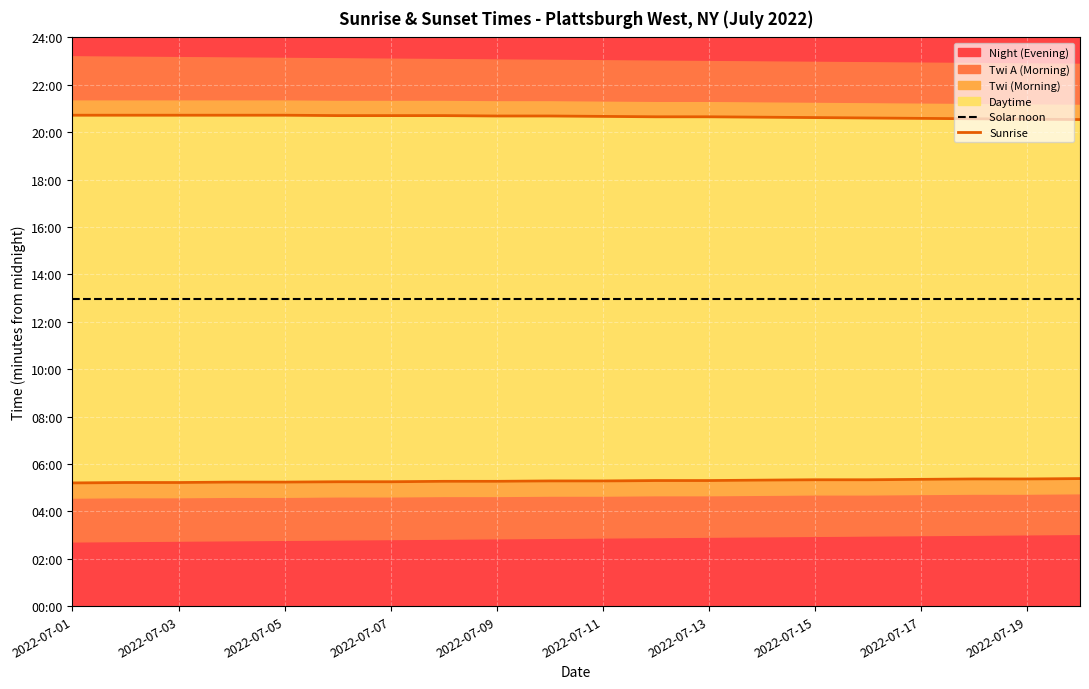

How many data points in Sunrise are above 317?

9